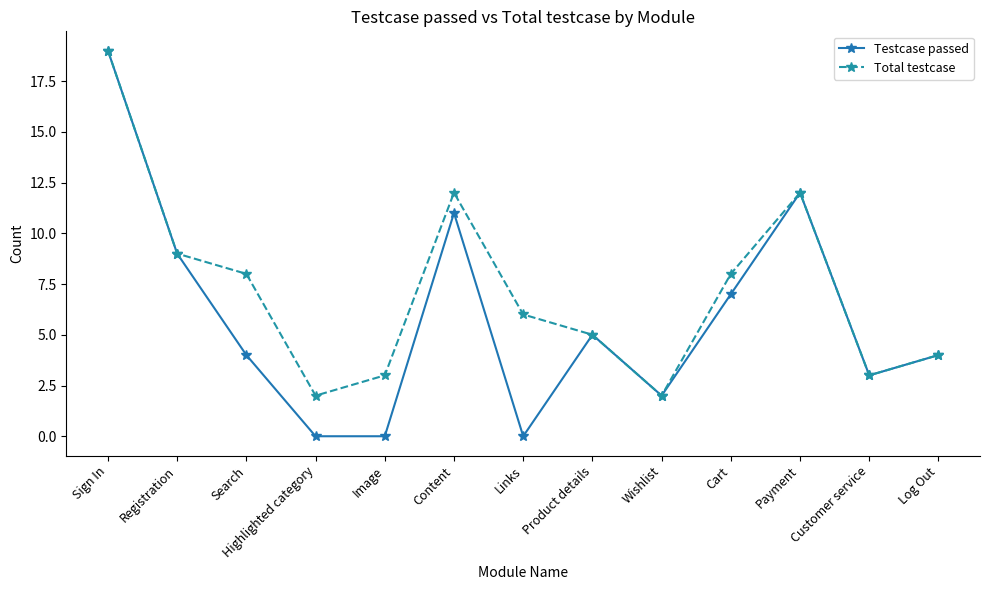

List the series in order of their overall mean, highest first.

Total testcase, Testcase passed